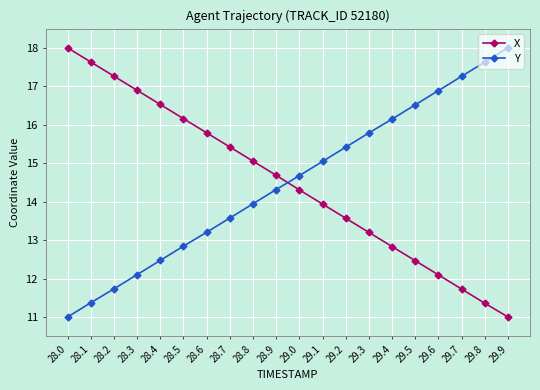

At which label is Y closest to 14?

28.8